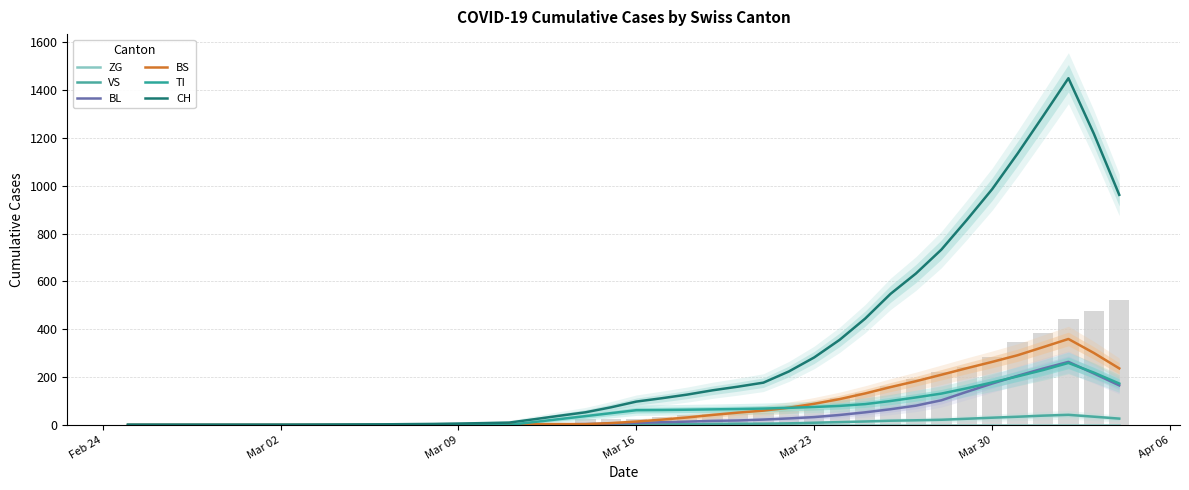

Where does the BL series first go above 8?

Mar 16